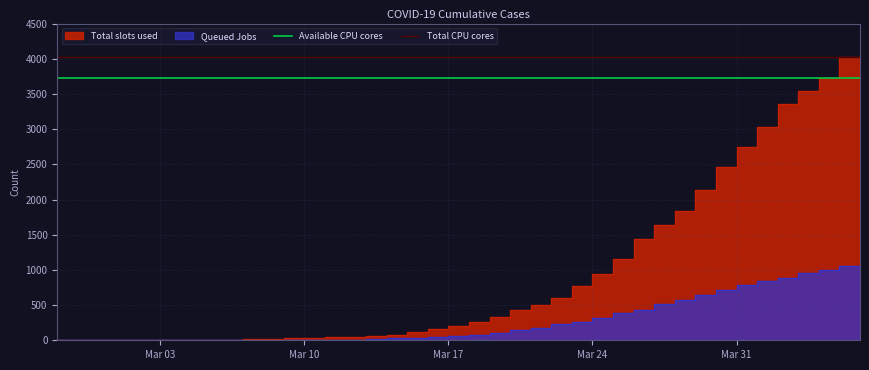

The Total CPU cores series shows 2457 at Mar 03. True or false?

False